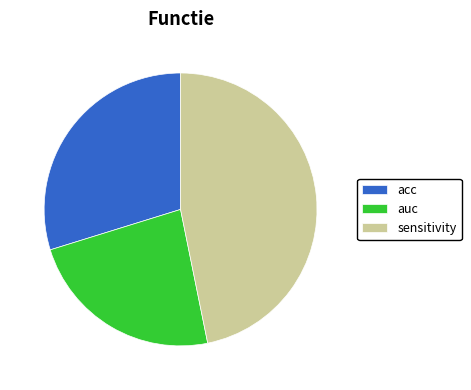

Is the sum of acc and sensitivity greater than half?

Yes